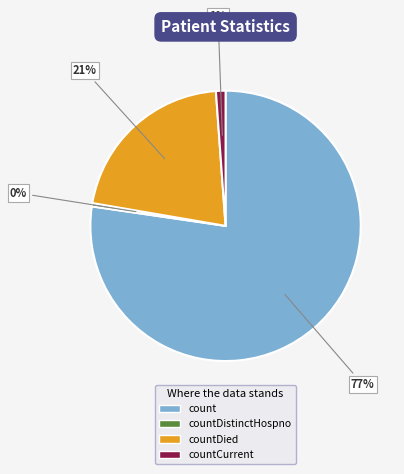

Does any single category account for the majority?

Yes